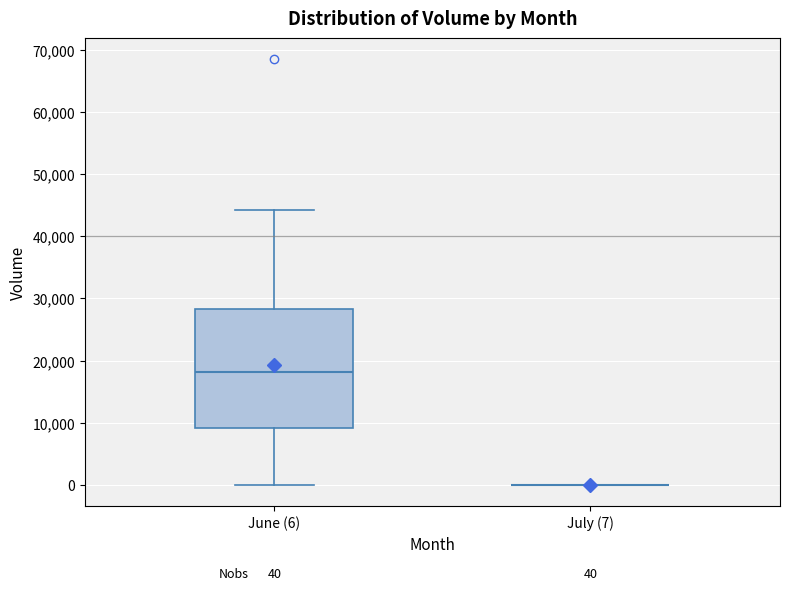

Which box is the tallest, from its lower edge to its upper edge?

June (6)